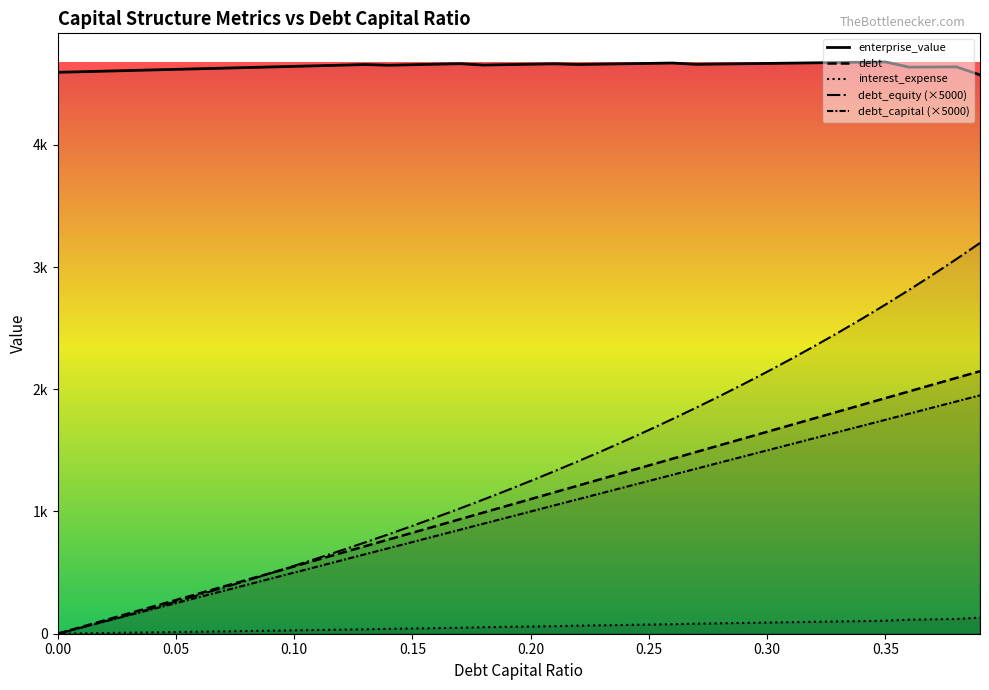

What is the label of the 20th point from the right?

0.20